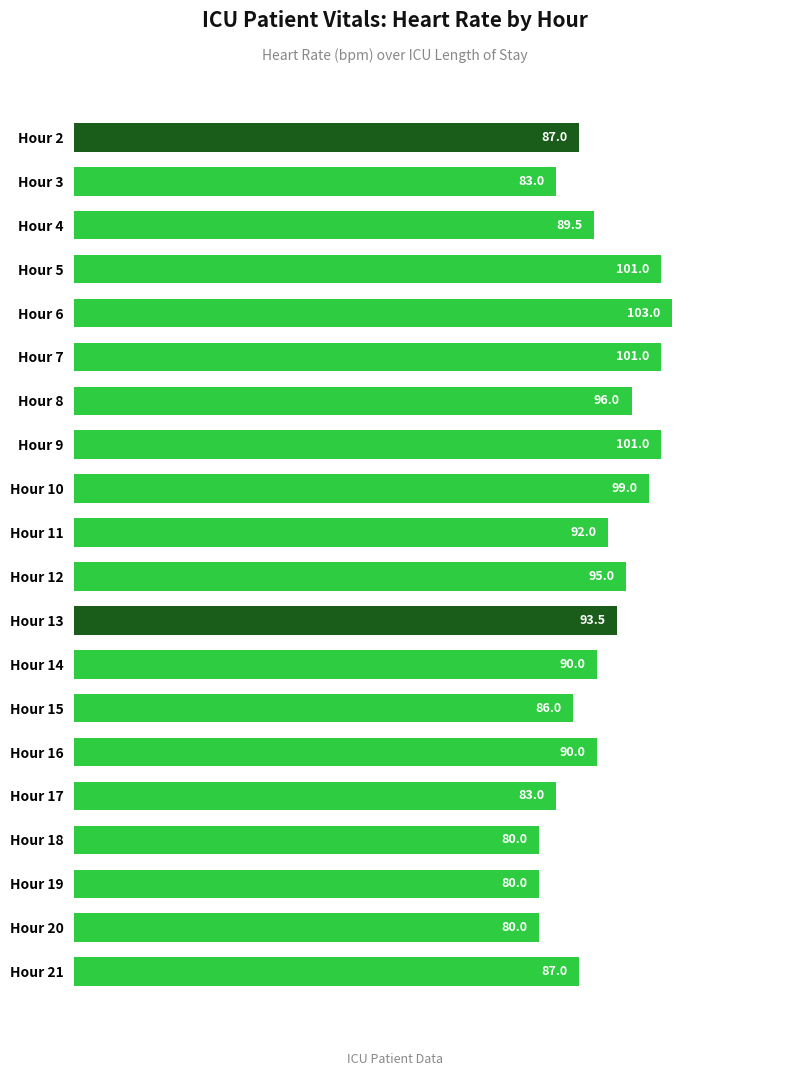

Reading top to bottom, transcribe all the data shown in this chart.

87.0	83.0	89.5	101.0	103.0	101.0	96.0	101.0	99.0	92.0	95.0	93.5	90.0	86.0	90.0	83.0	80.0	80.0	80.0	87.0